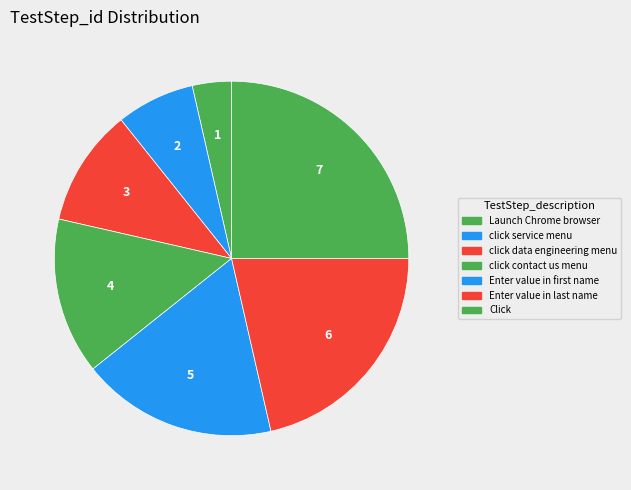

What portion of the pie excludes click contact us menu?

85.7%